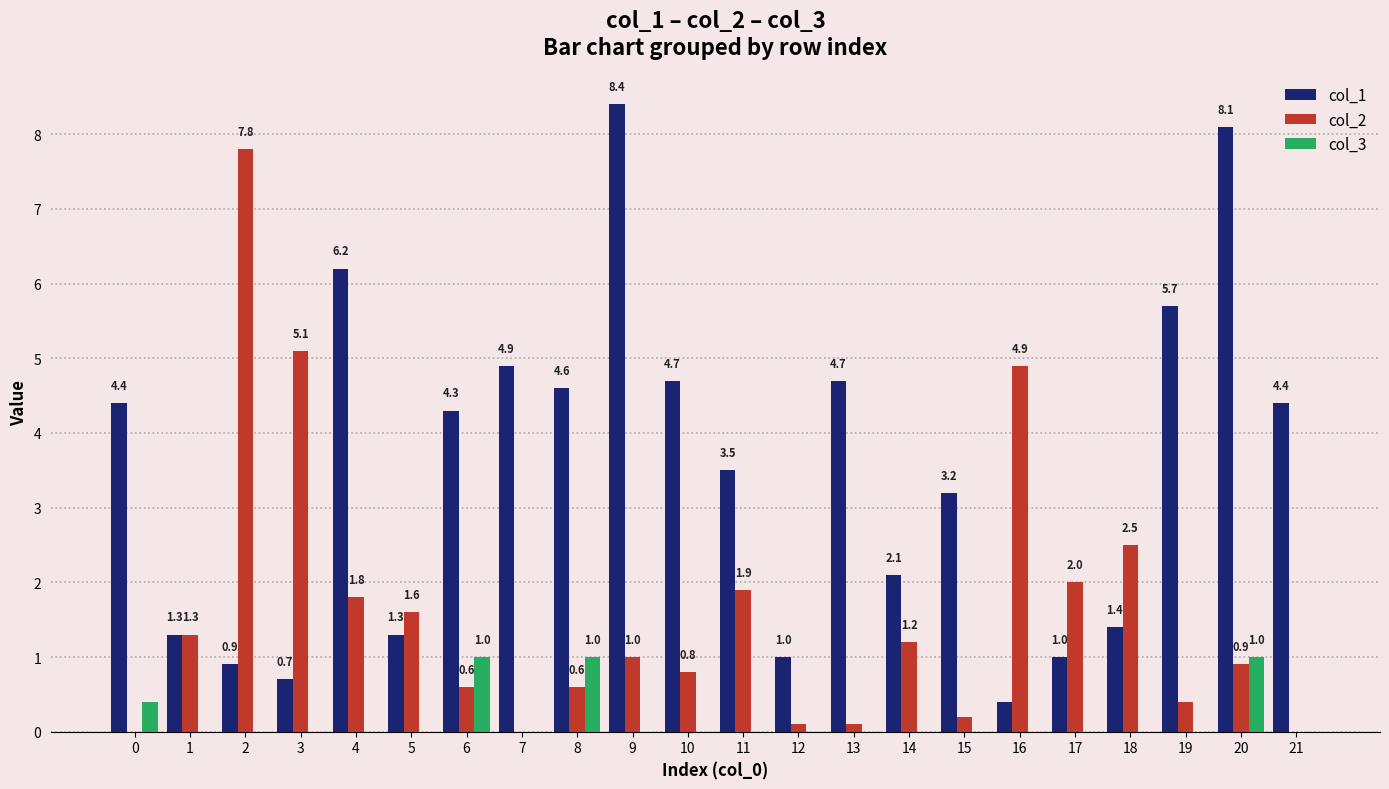

Which series has the largest total across all categories?

col_1